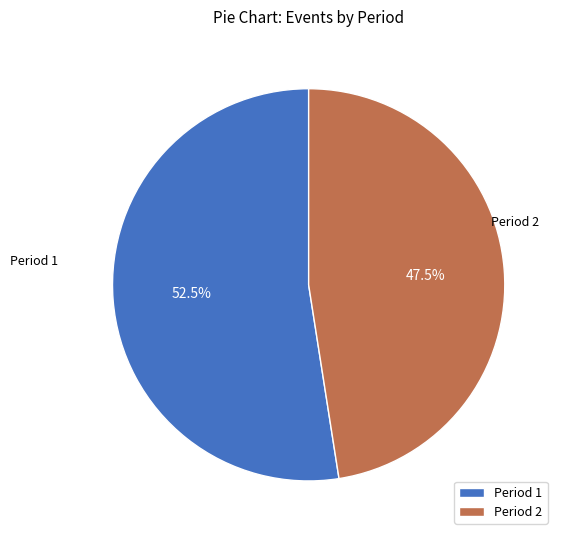

Does any single category account for the majority?

Yes